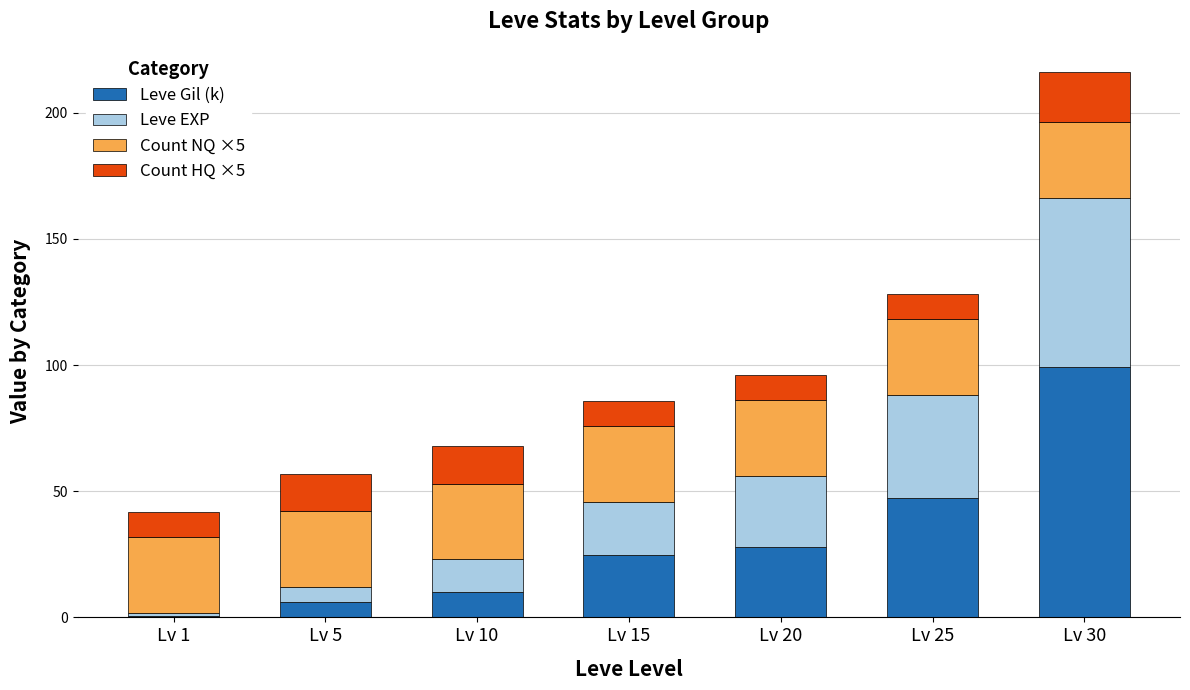

What is the maximum value for Leve Gil (k)?

99.2